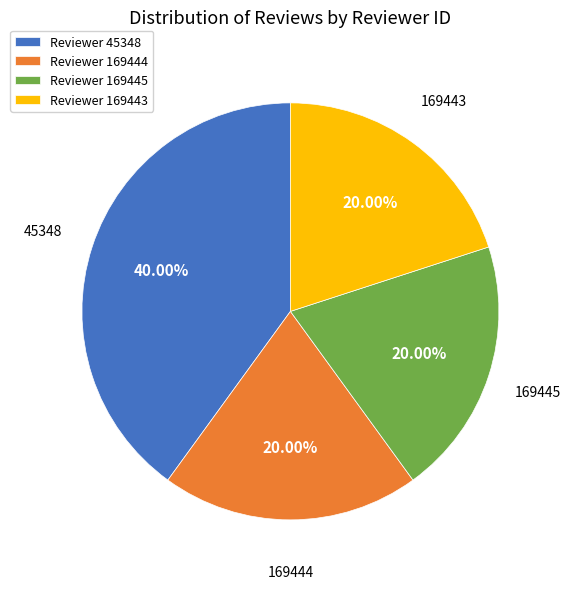

Between 169444 and 45348, which is larger?

45348